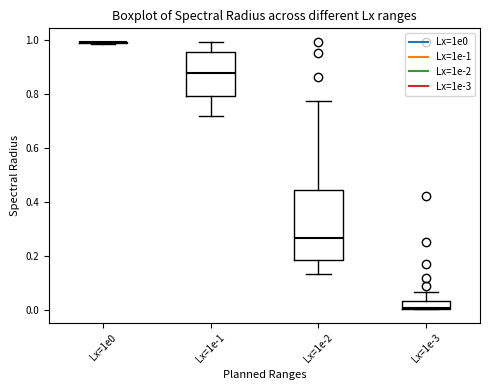

Which box is the tallest, from its lower edge to its upper edge?

Lx=1e-2